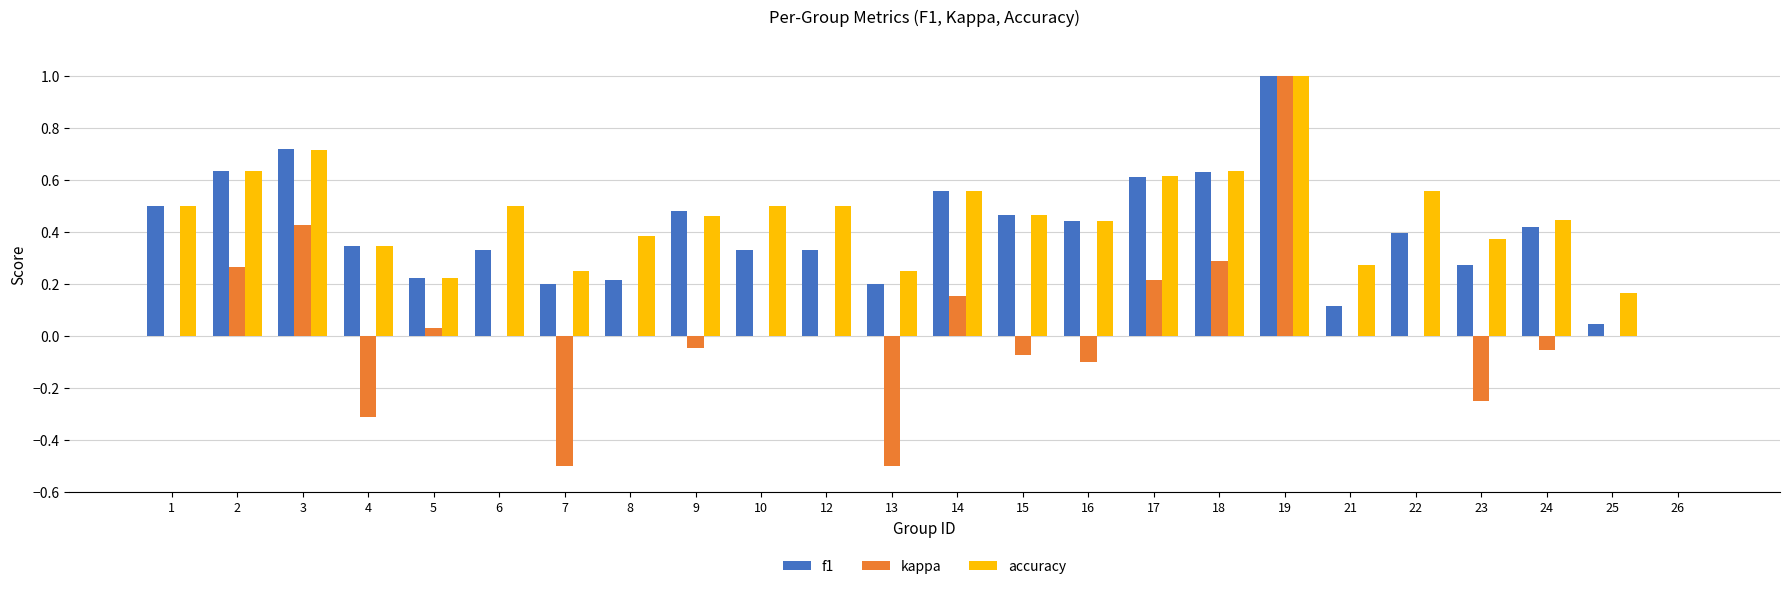

True or false: kappa has a value of 0.0 at 12.

True